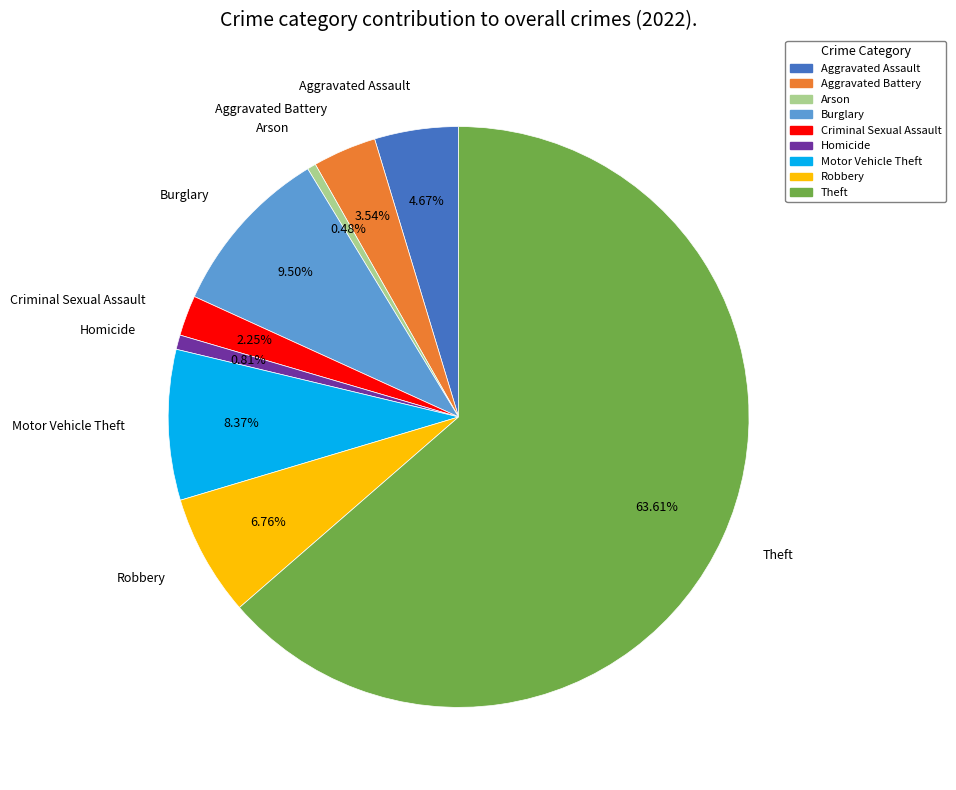

Is the sum of Theft and Motor Vehicle Theft greater than half?

Yes